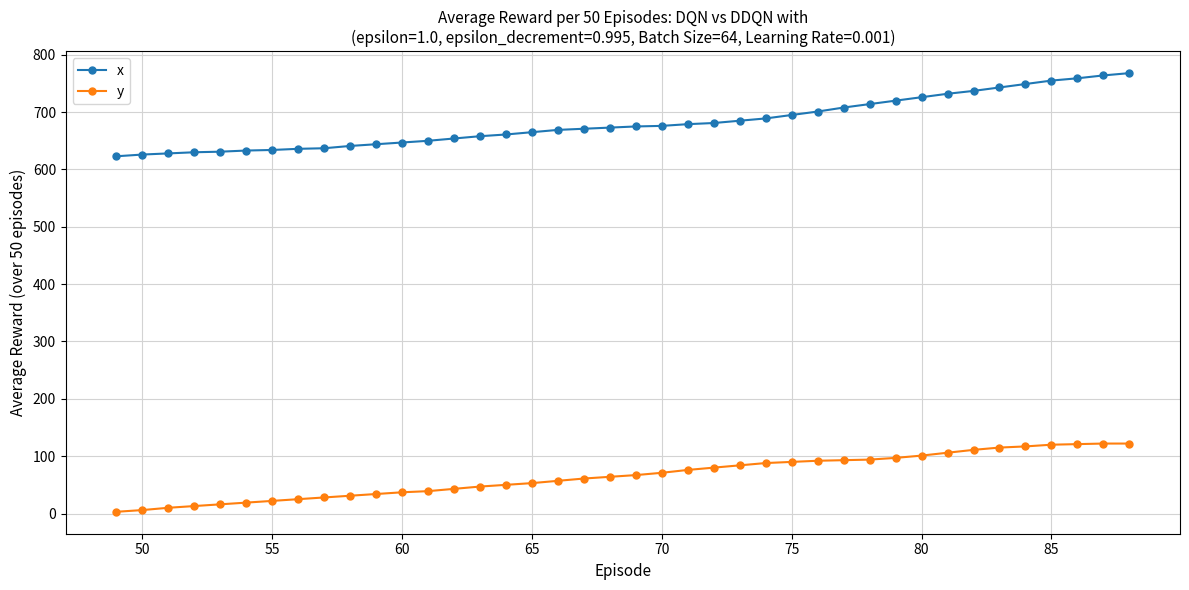

What is the difference between the maximum and minimum values in the y series?

119